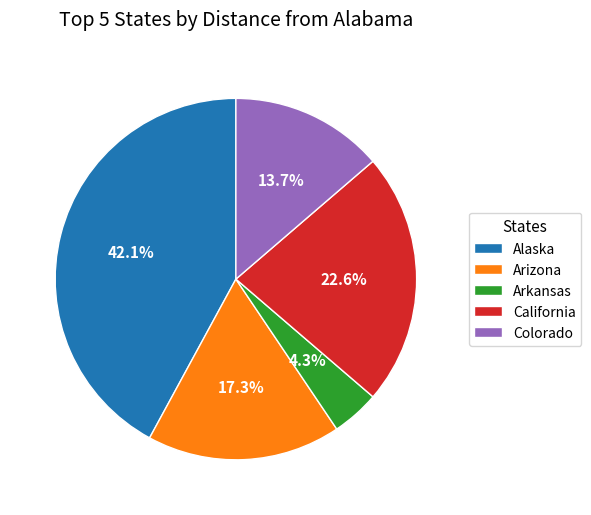

To the nearest percent, what is the difference between the Arizona and Colorado slice percentages?

4%